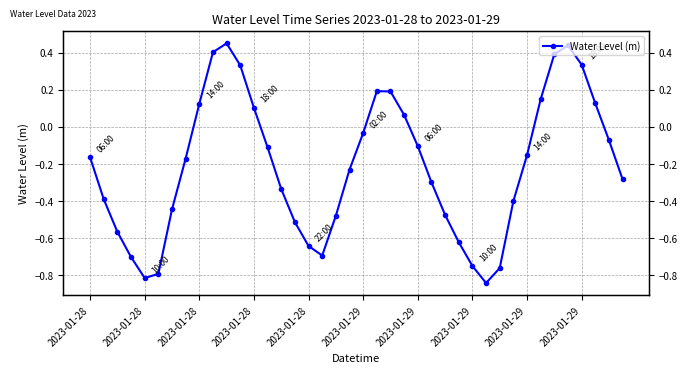

At which label is the value closest to 0?

2023-01-29